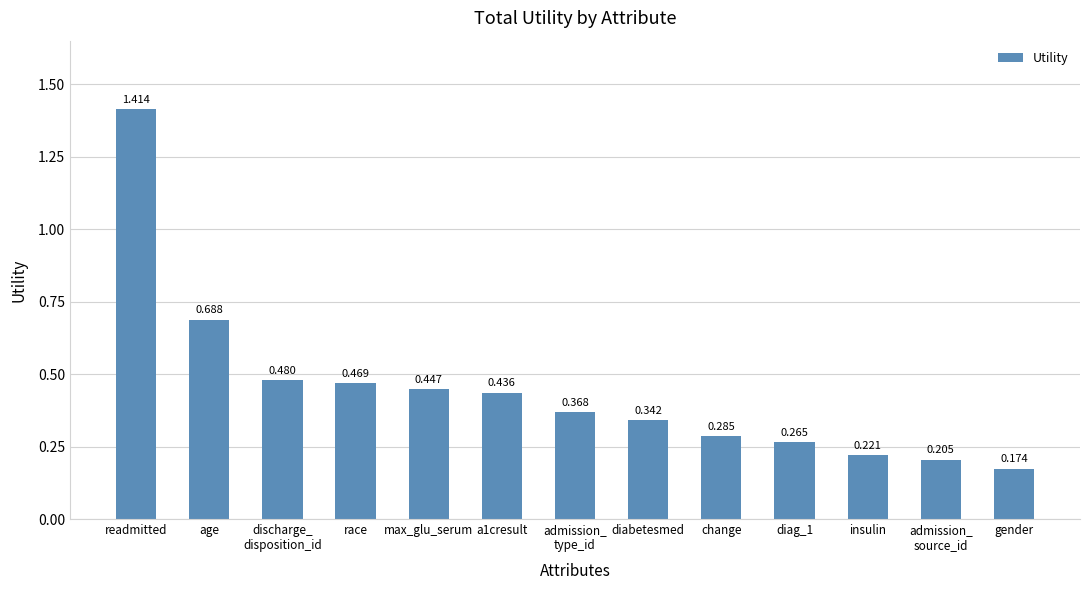

What is the sum of all values?

5.8